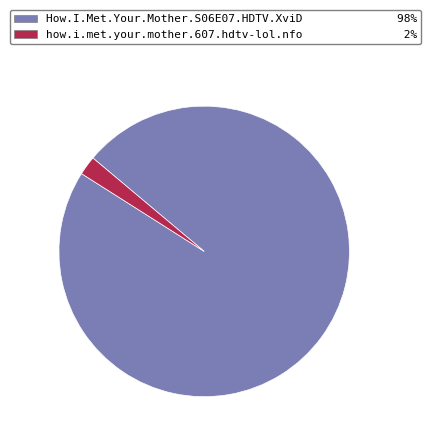

Approximately how many times larger is the value at How.I.Met.Your.Mother.S06E07.HDTV.XviD compared to how.i.met.your.mother.607.hdtv-lol.nfo?

46.2